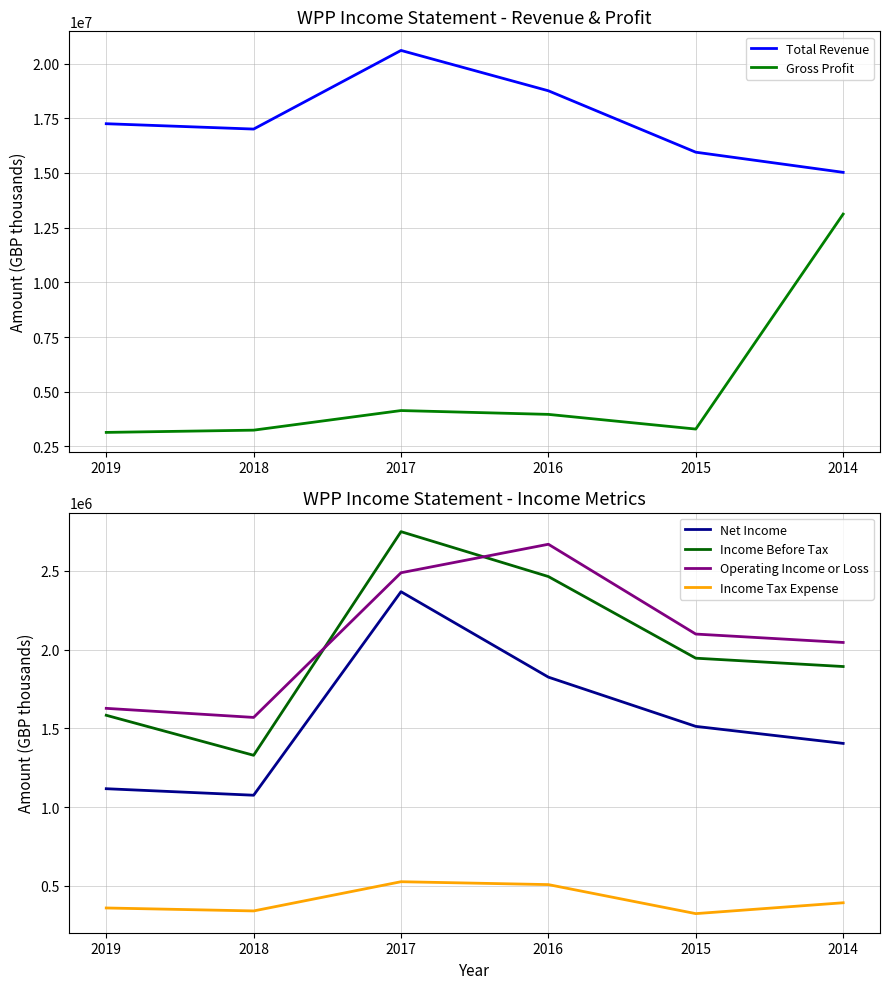

At which label does Total Revenue reach its minimum?

2014